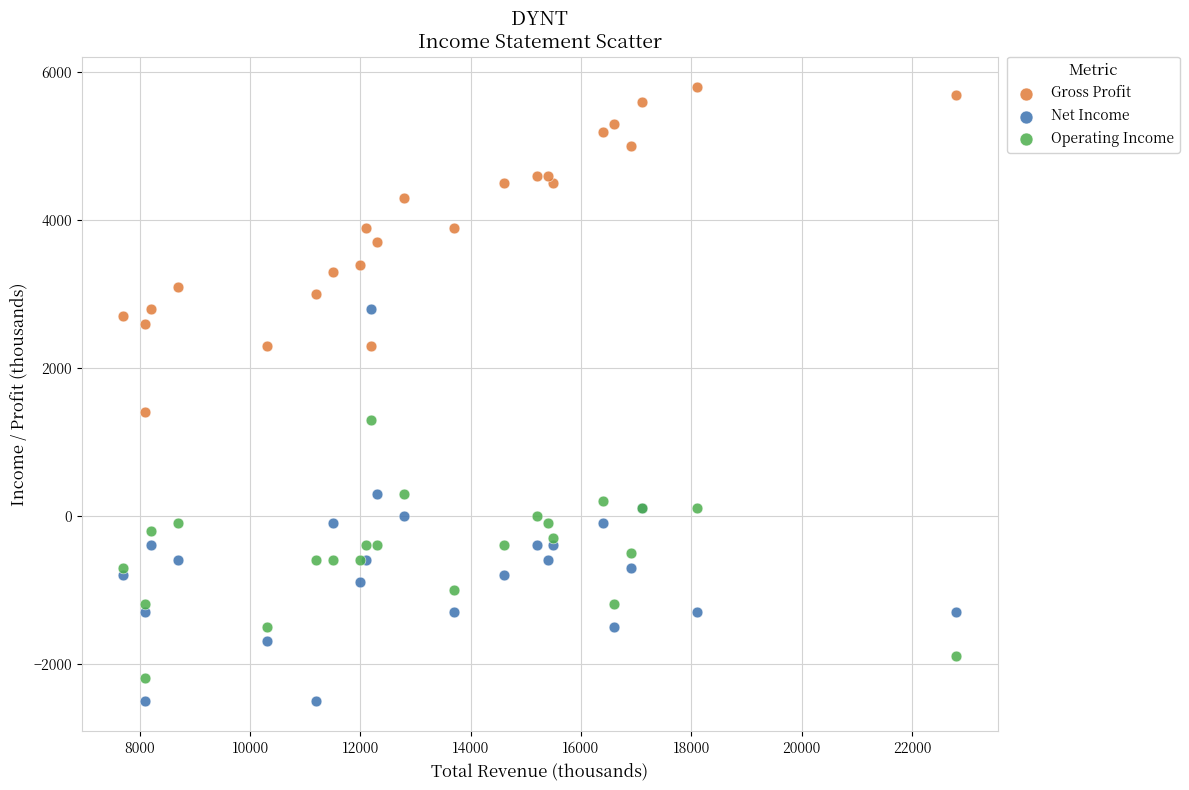

In the Gross Profit series, what Y value is closest to 3600?

3700